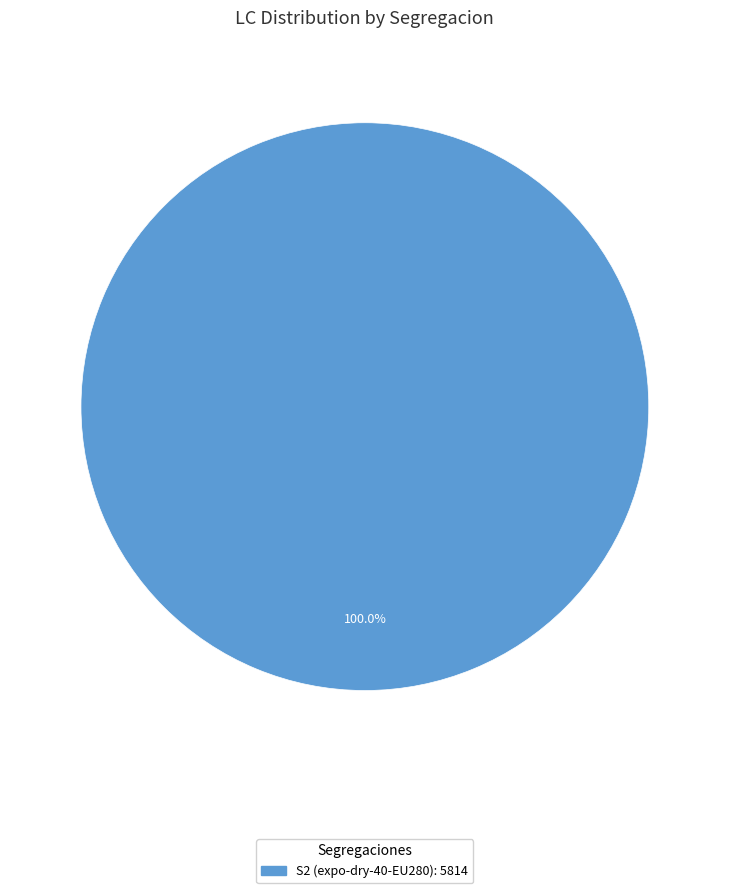

Does any single category account for the majority?

Yes